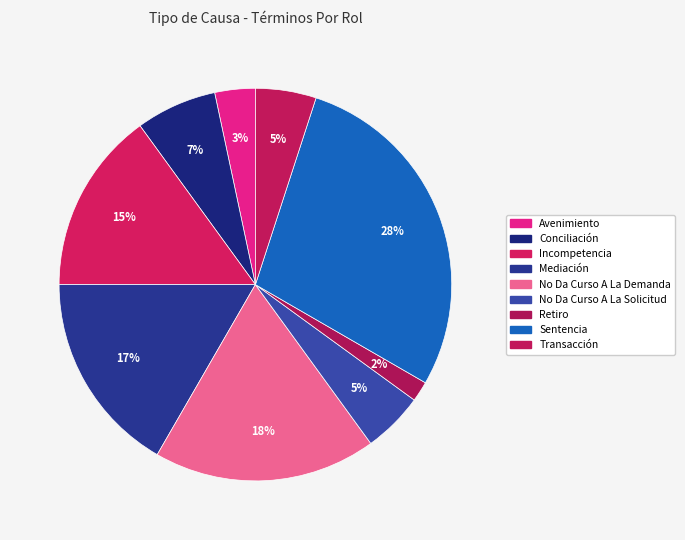

Is it true that Sentencia is 28% of the pie?

True